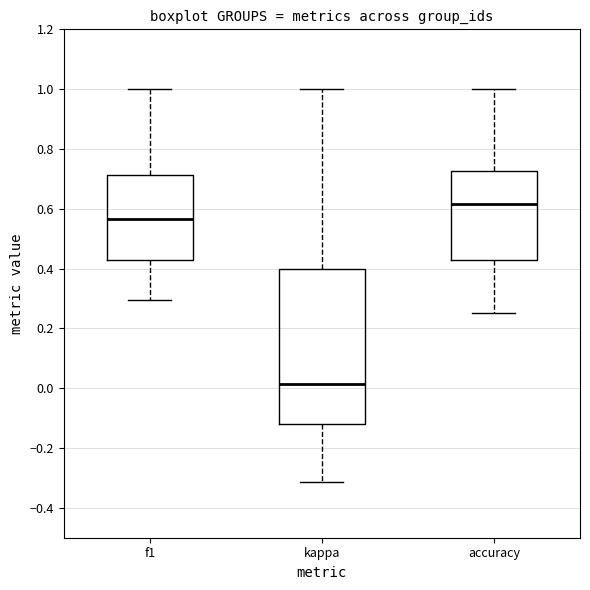

Where does the upper whisker of the box for accuracy end on the y-axis? The values are not printed on the chart, so give them approximately, as read against the axis.

1.00